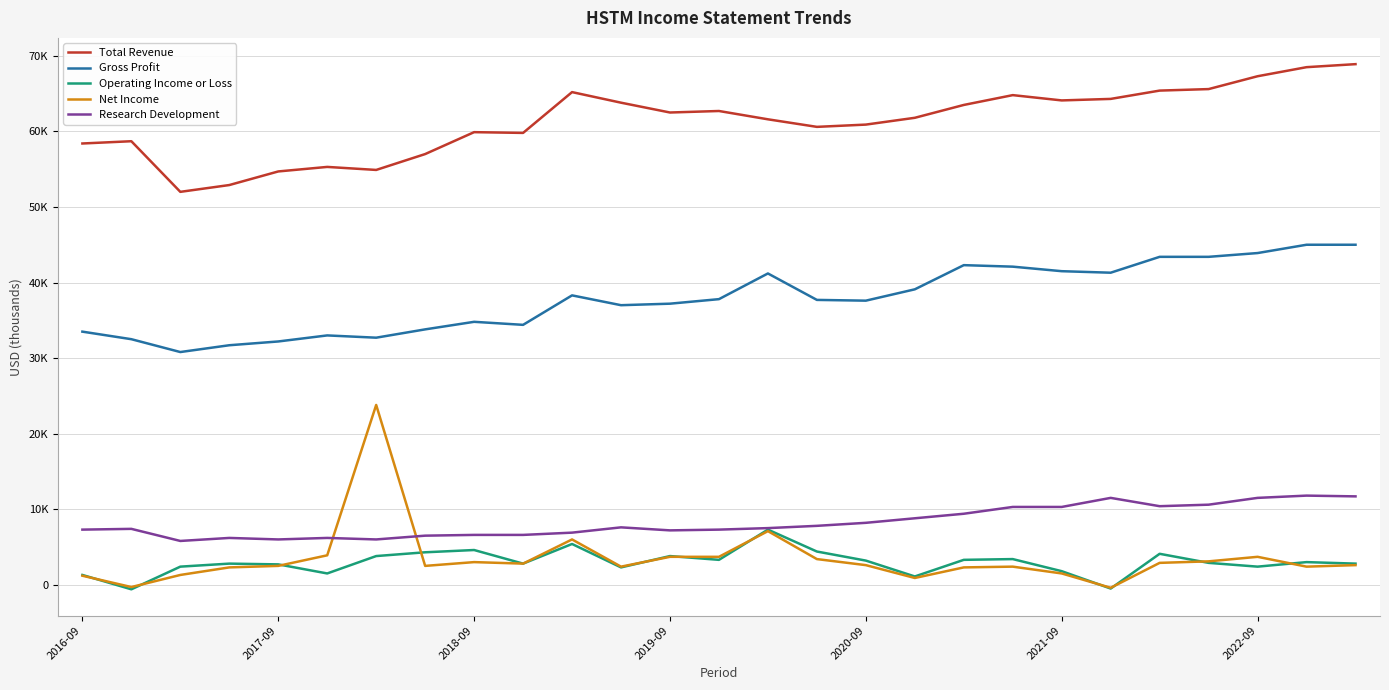

True or false: Total Revenue and Research Development cross at least once.

False